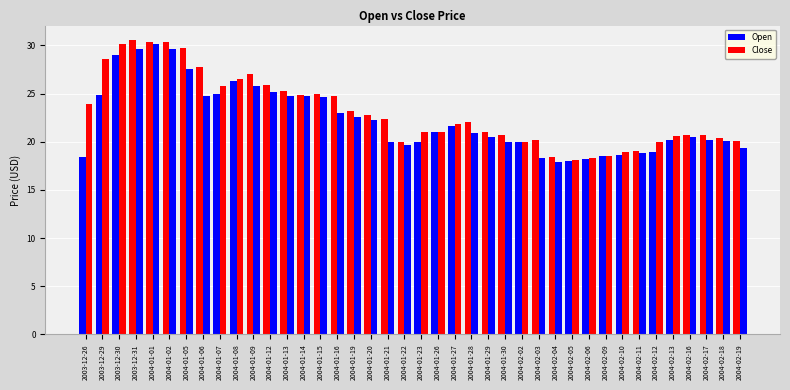

Rank the series at 2004-01-01 from highest to lowest value.

Open, Close